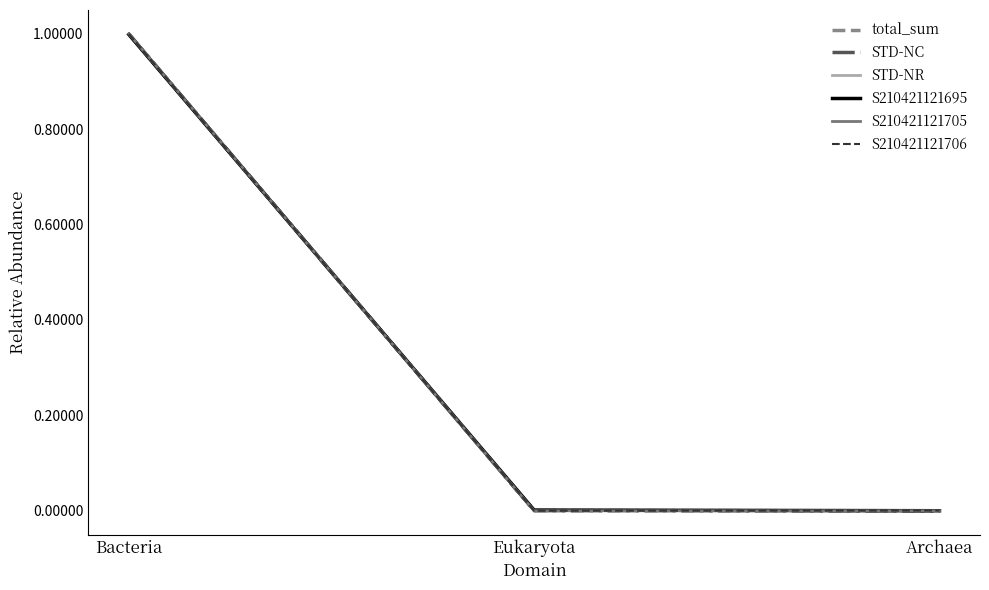

Which category has the highest value in the STD-NR series?

Bacteria